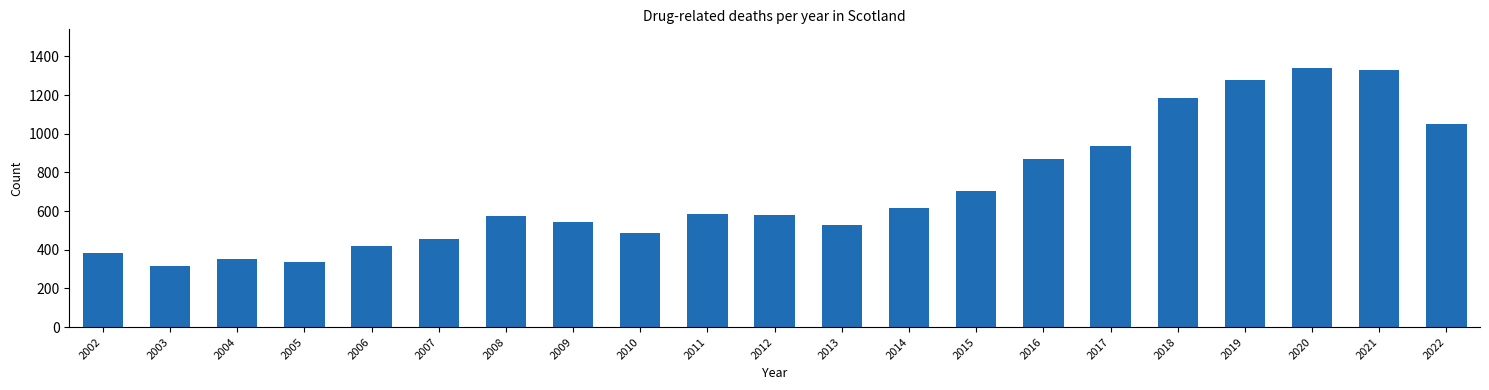

Is it true that the value at 2021 is 1330?

True